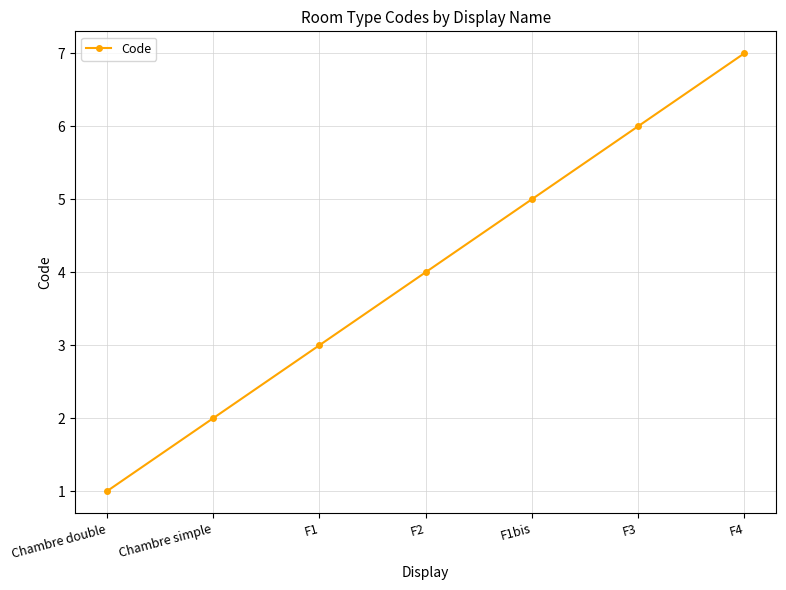

Does the chart have visible grid lines?

Yes